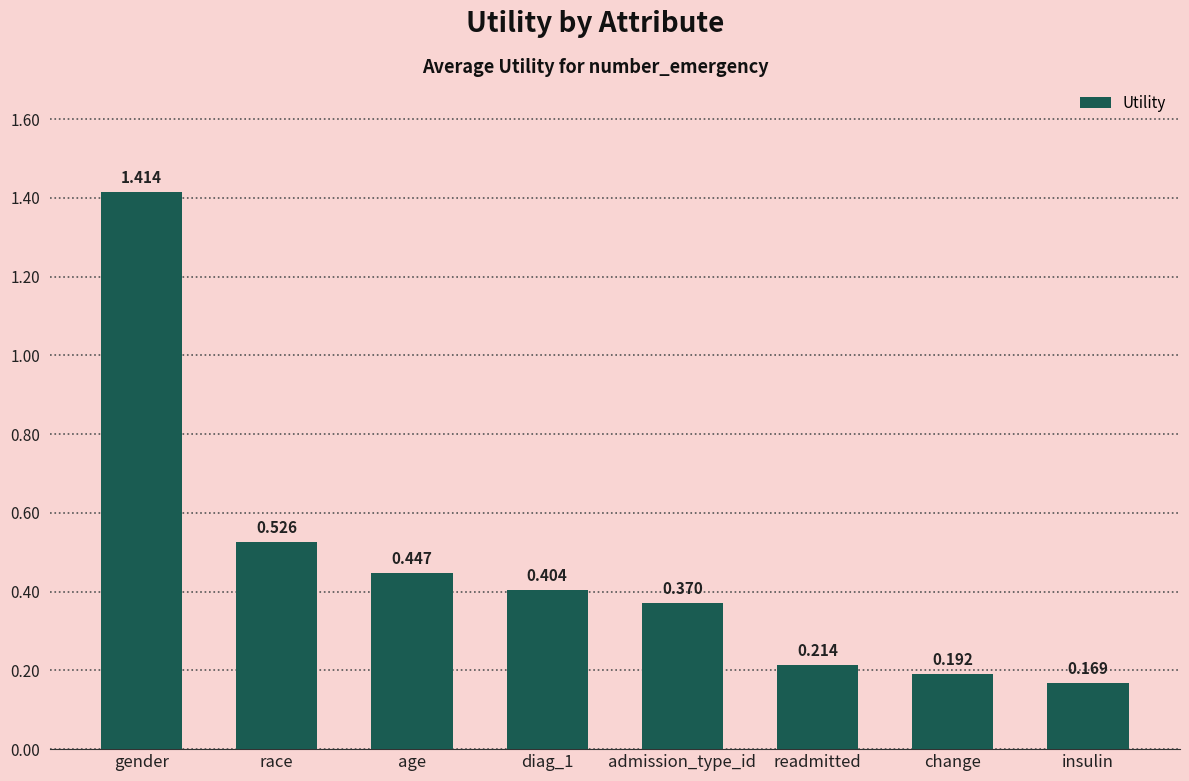

Which has a higher value, change or readmitted?

readmitted